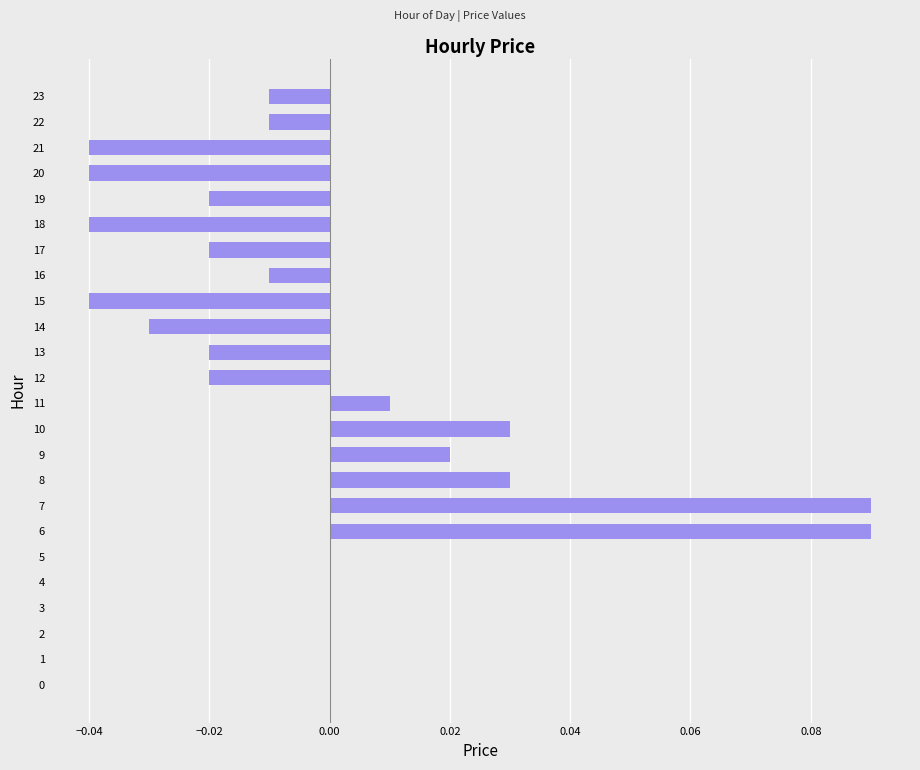

True or false: the data shows 0.0 at 0.

True